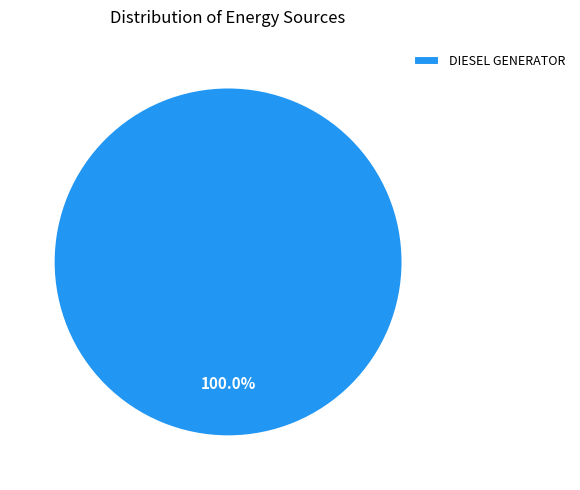

How many slices are in this pie chart?

1